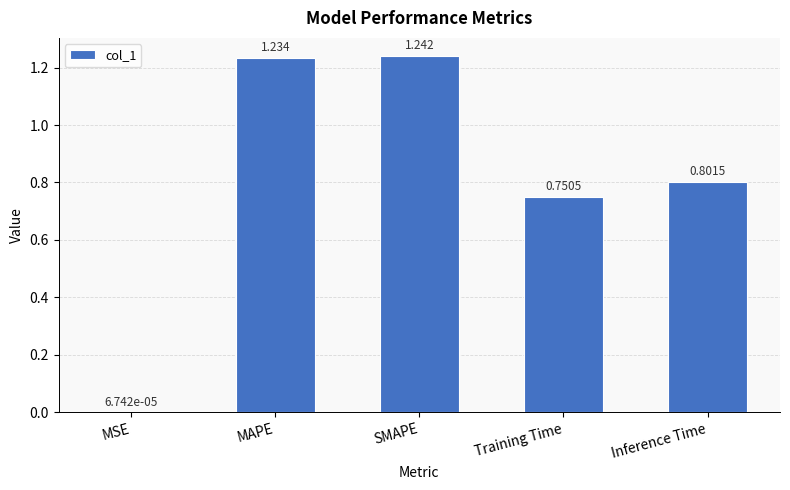

Is it true that the value at Training Time is 0.5?

False